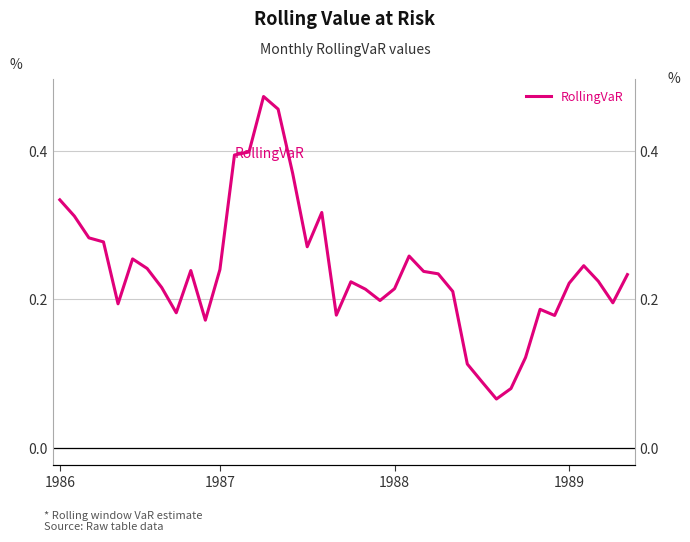

What is the difference between the maximum and minimum values?

0.4